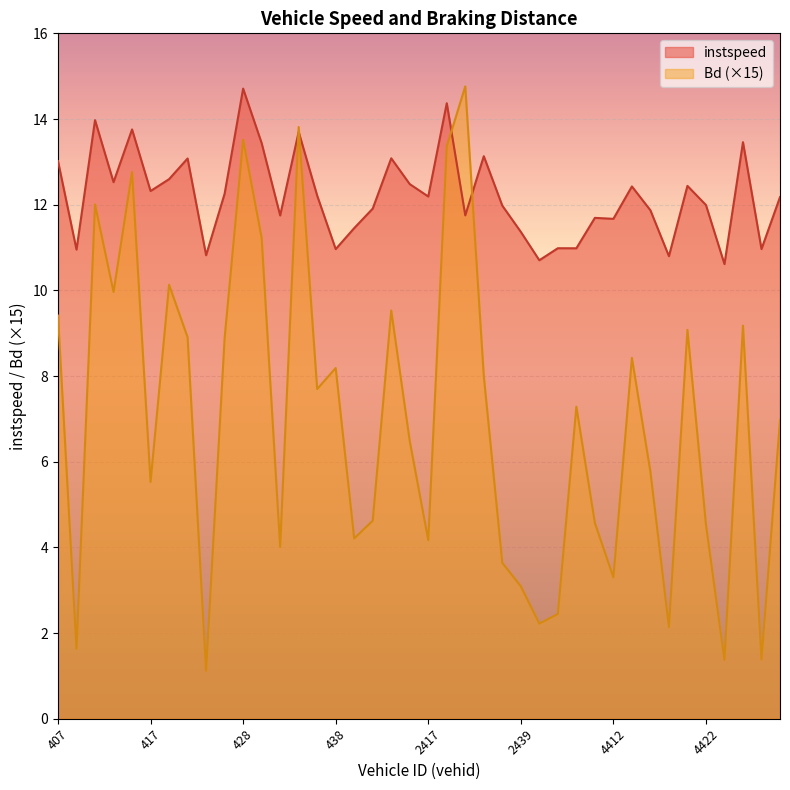

Reading left to right, list all the values displayed in this chart.

instspeed: 407.0=13.0	411.0=11.0	414.0=14.0	415.0=12.5	416.0=13.8	417.0=12.3	418.0=12.6	419.0=13.1	420.0=10.8	421.0=12.3	428.0=14.7	429.0=13.4	433.0=11.7	434.0=13.7	436.0=12.2	438.0=11.0	442.0=11.5	443.0=11.9	2412.0=13.1	2416.0=12.5	2417.0=12.2	2422.0=14.4	2424.0=11.8	2428.0=13.1	2431.0=12.0	2439.0=11.4	2442.0=10.7	4406.0=11.0	4409.0=11.0	4411.0=11.7	4412.0=11.7	4413.0=12.4	4416.0=11.9	4418.0=10.8	4420.0=12.4	4422.0=12.0	4424.0=10.6	4426.0=13.5	4429.0=11.0	4433.0=12.2
Bd: 407.0=9.4	411.0=1.6	414.0=12.0	415.0=10.0	416.0=12.8	417.0=5.5	418.0=10.1	419.0=8.9	420.0=1.1	421.0=8.9	428.0=13.5	429.0=11.2	433.0=4.0	434.0=13.8	436.0=7.7	438.0=8.2	442.0=4.2	443.0=4.6	2412.0=9.5	2416.0=6.5	2417.0=4.2	2422.0=13.4	2424.0=14.8	2428.0=8.0	2431.0=3.6	2439.0=3.1	2442.0=2.2	4406.0=2.4	4409.0=7.3	4411.0=4.6	4412.0=3.3	4413.0=8.4	4416.0=5.8	4418.0=2.1	4420.0=9.1	4422.0=4.5	4424.0=1.4	4426.0=9.2	4429.0=1.4	4433.0=7.0